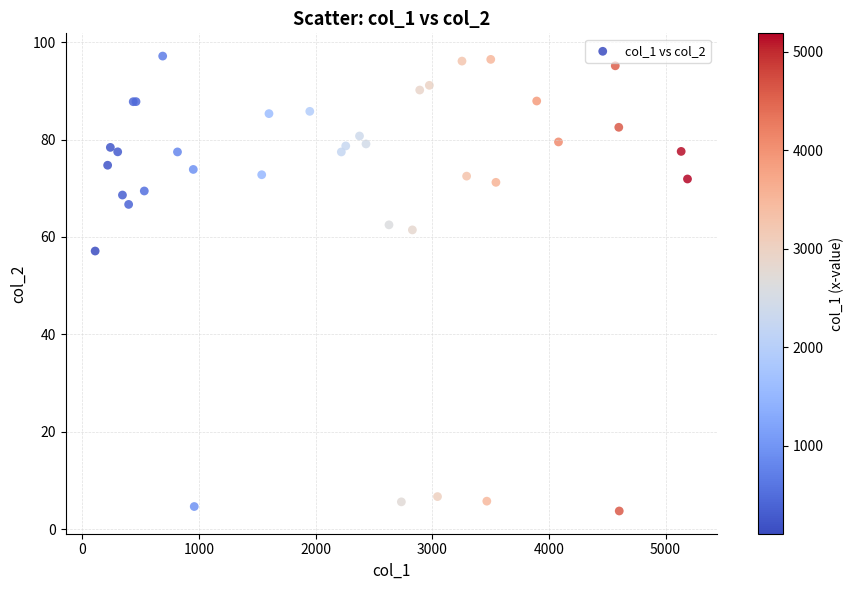

What Y value in the scatter plot is closest to 50?

57.1